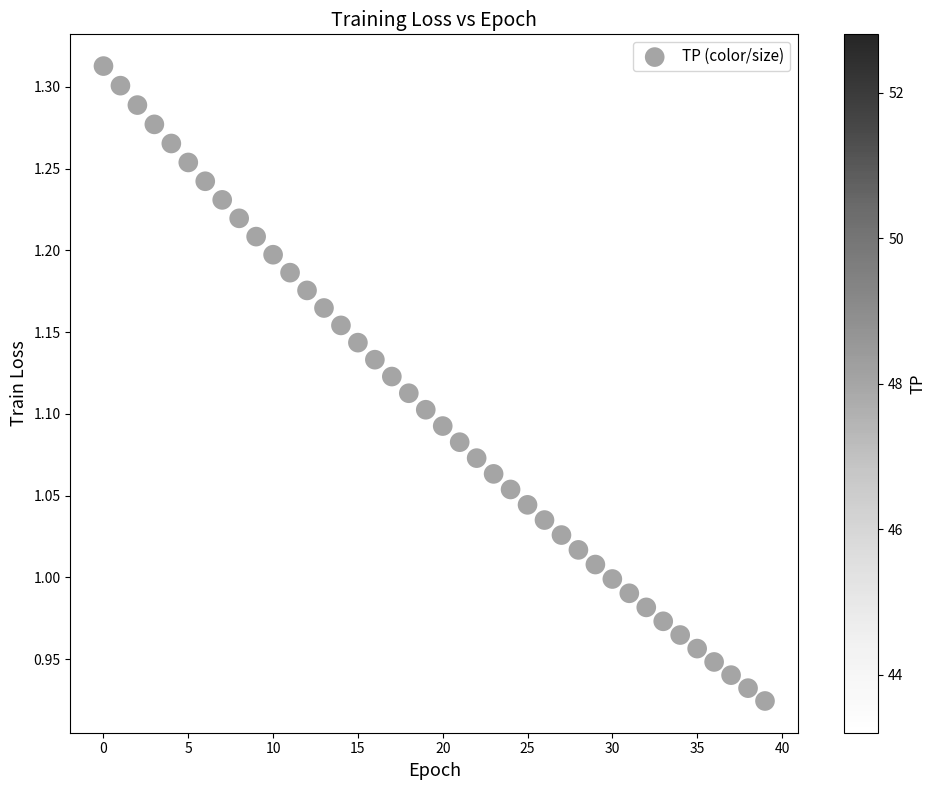

What is the range of Y values (max minus min)?

0.4